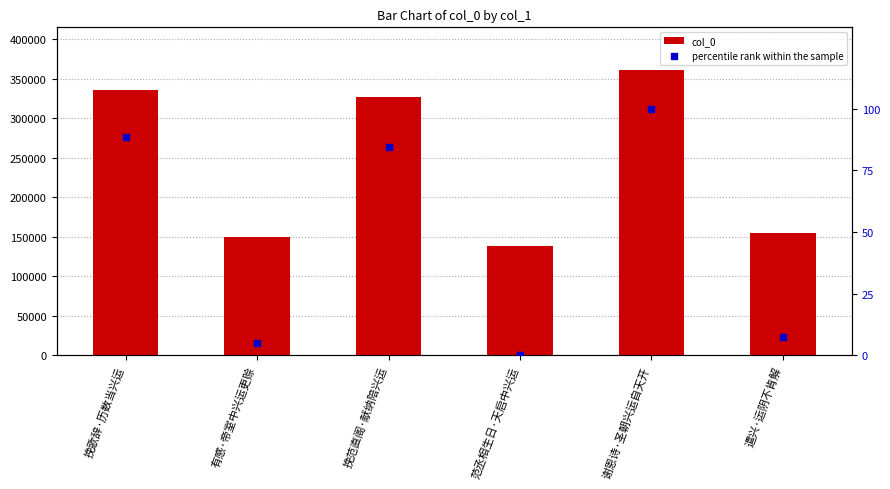

At how many categories does at least one series exceed 349744?

1